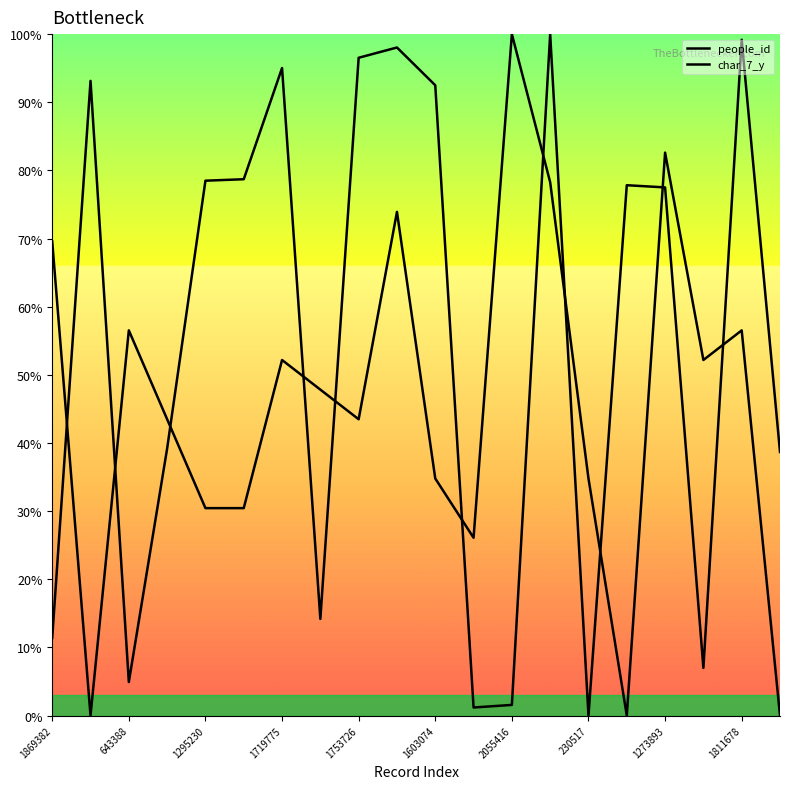

After their last crossing, which series has the higher values: people_id or char_7_y?

people_id